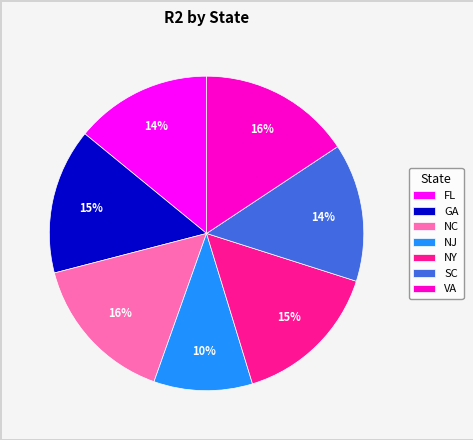

Does FL account for over 50% of the chart?

No